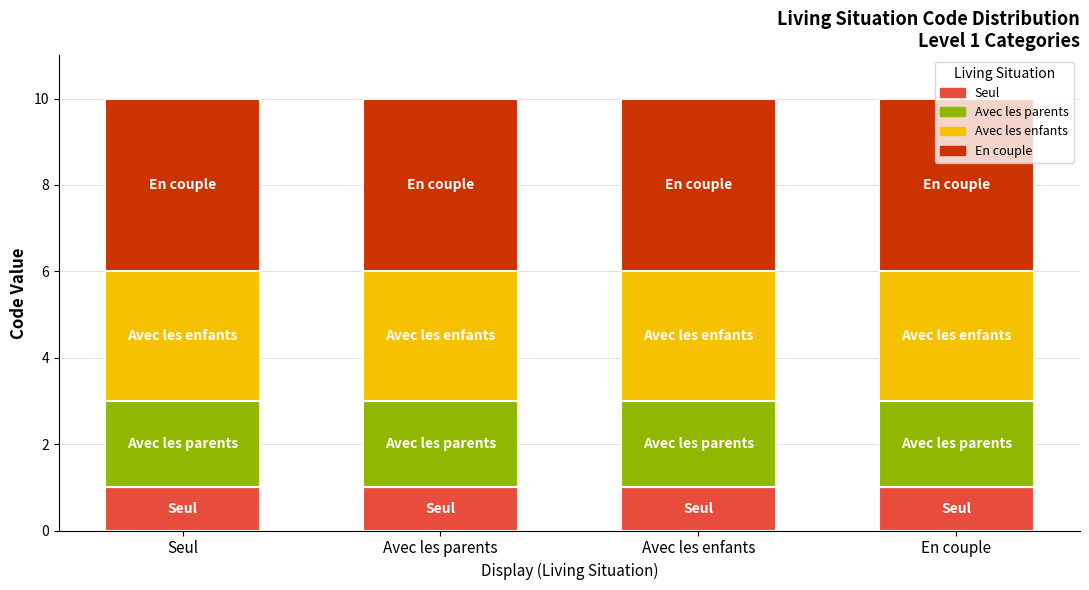

Does the chart contain any negative values?

No